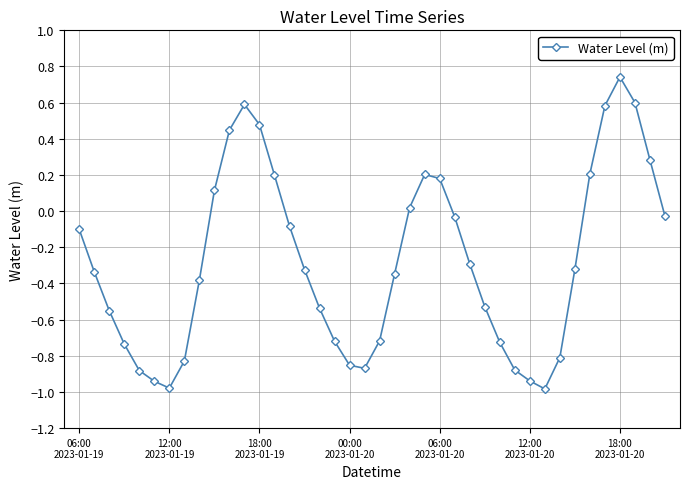

What is the sum of all values?

-11.1